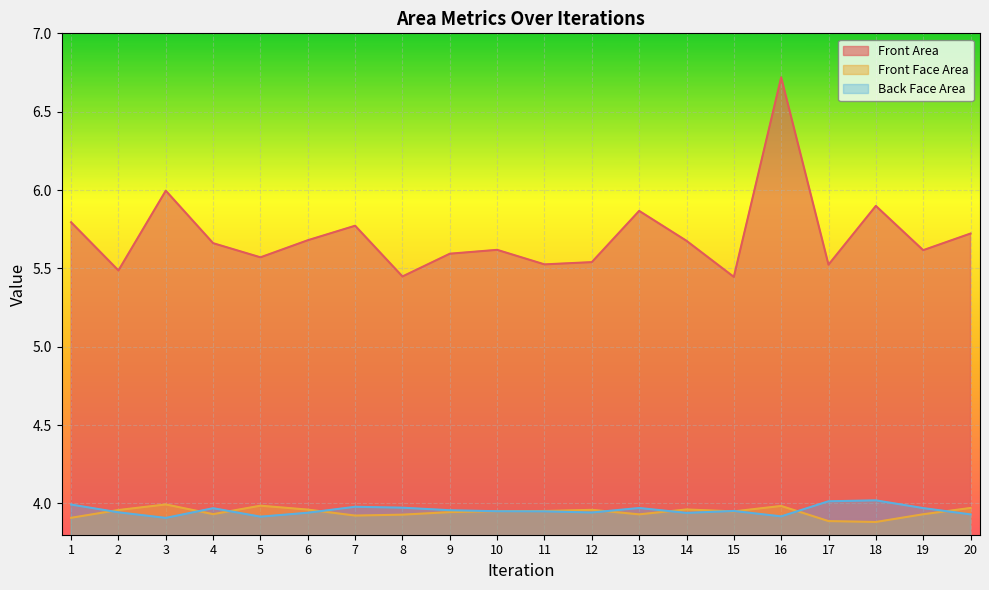

What is the average value of the Back Face Area series?

3.9